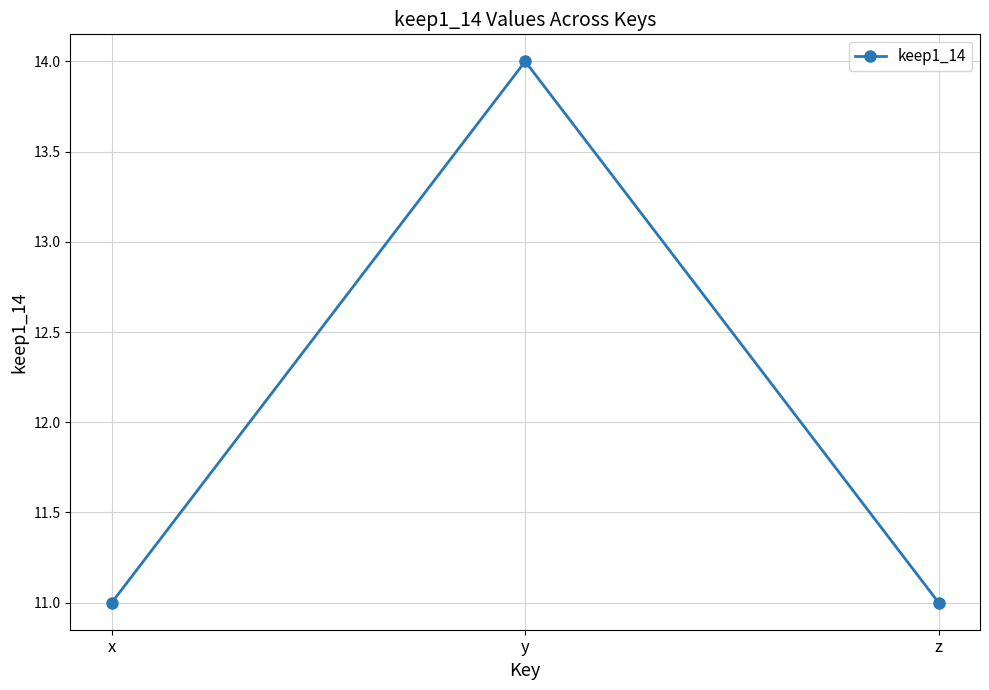

Reading left to right, extract all data points from this chart.

11	14	11